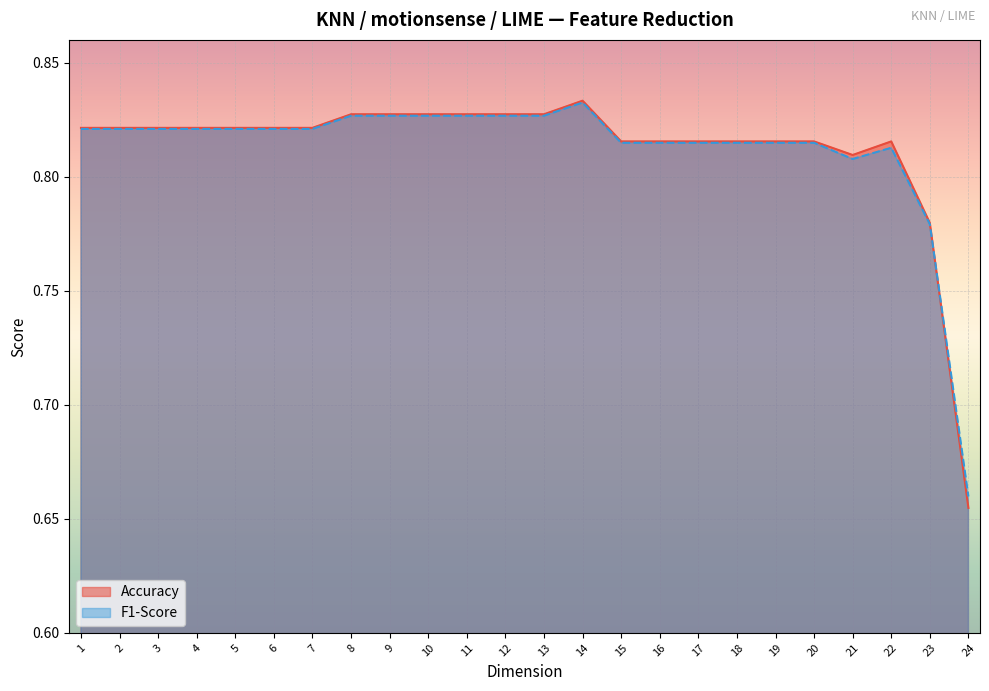

Rank the series at 10 from lowest to highest value.

F1-Score, Accuracy